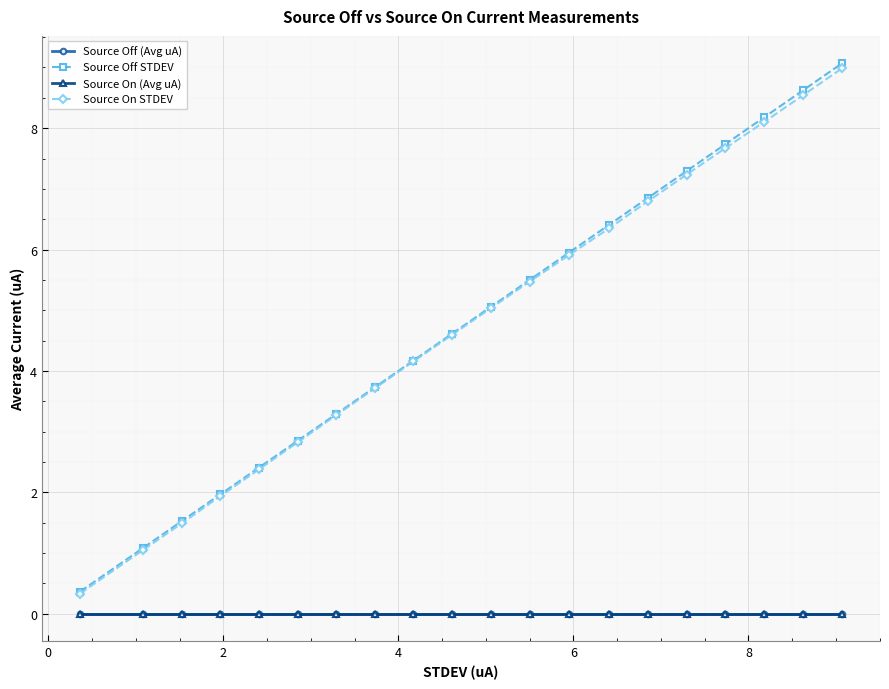

True or false: Source On (Avg uA) and Source On STDEV intersect in this chart.

False